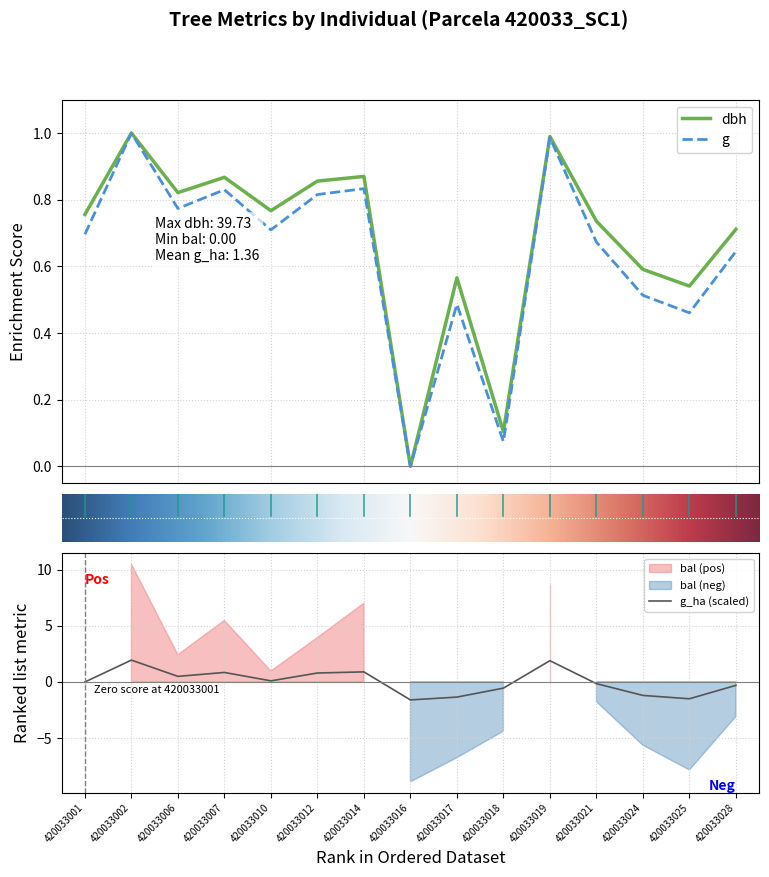

At which category does the chart reach its minimum across all series?

420033016